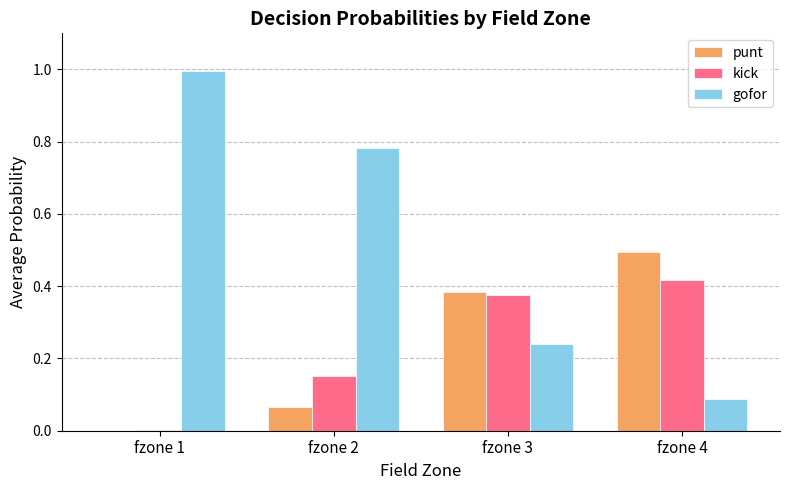

What is the sum of all gofor values?

2.1